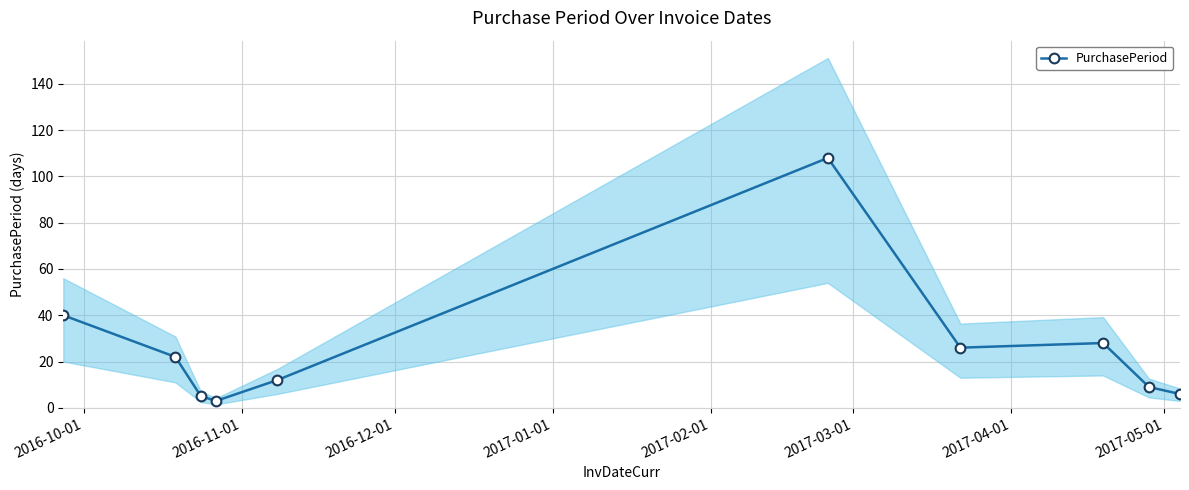

What is the maximum value for PurchasePeriod?

108